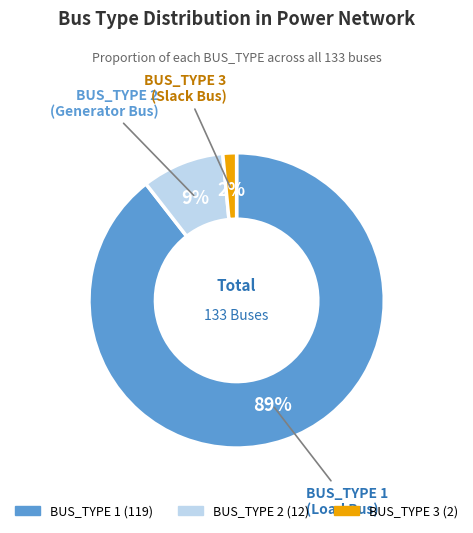

Rank the categories by value from highest to lowest.

BUS_TYPE 1, BUS_TYPE 2, BUS_TYPE 3